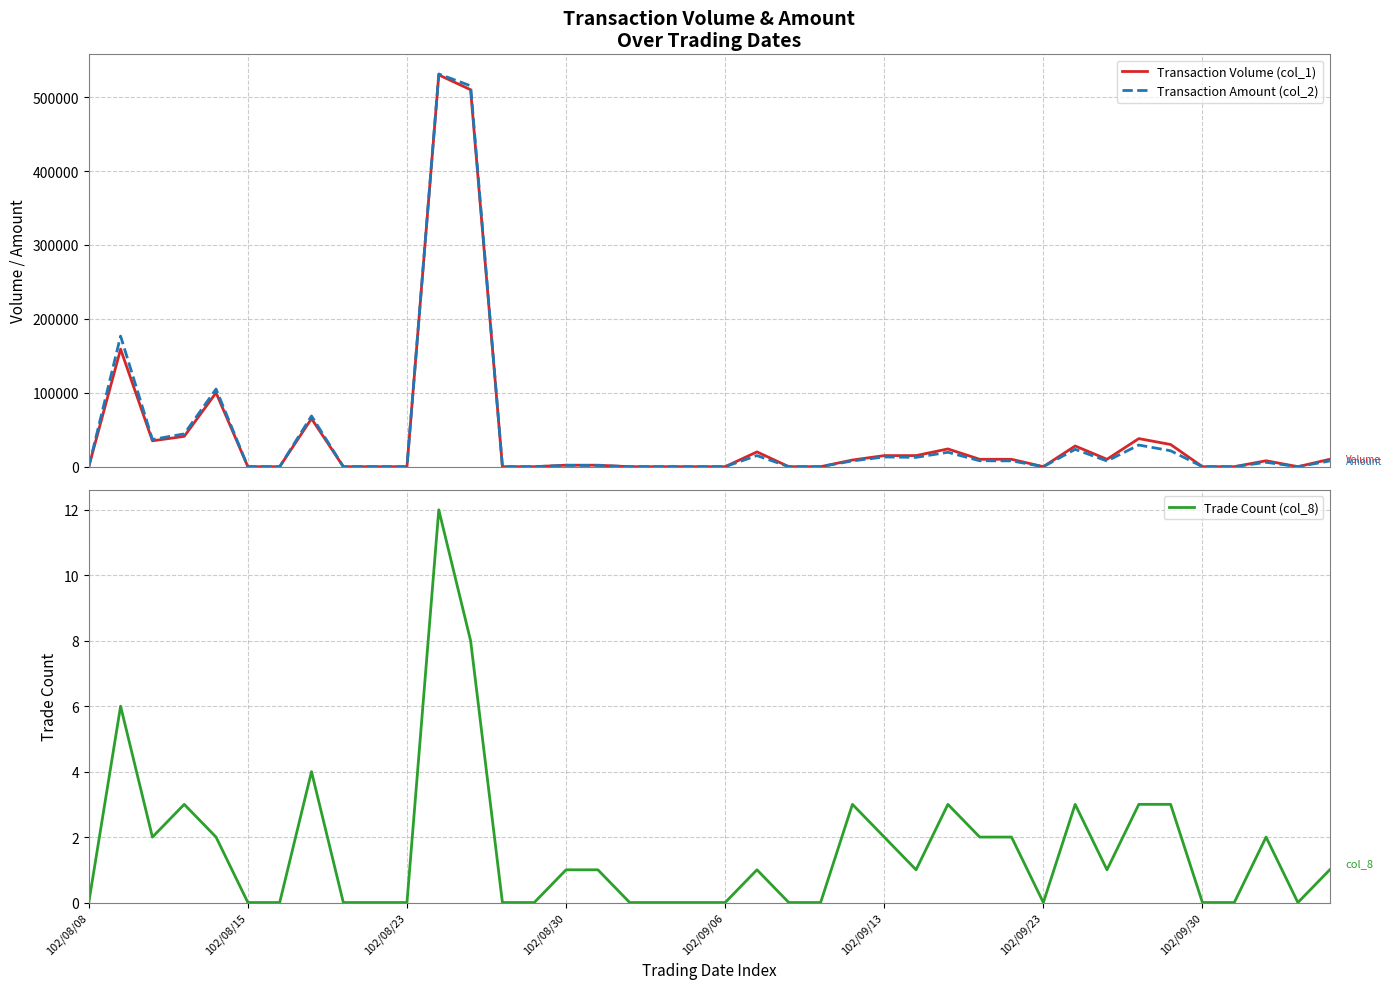

Does the chart display data point markers on the line(s)?

No